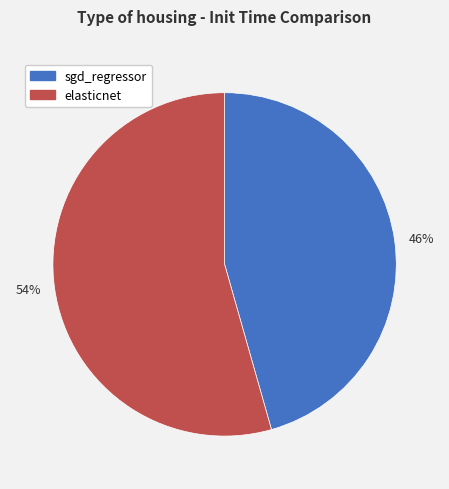

Rank the categories by value from lowest to highest.

46%, 54%